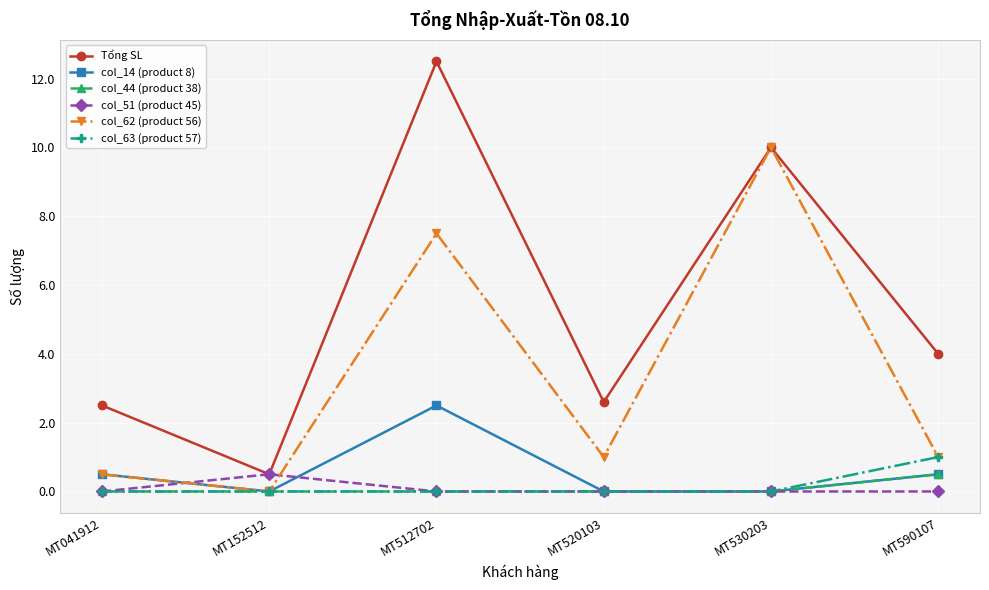

Is the value of Tổng SL at MT590107 greater than the value of col_14 (product 8) at MT152512?

Yes